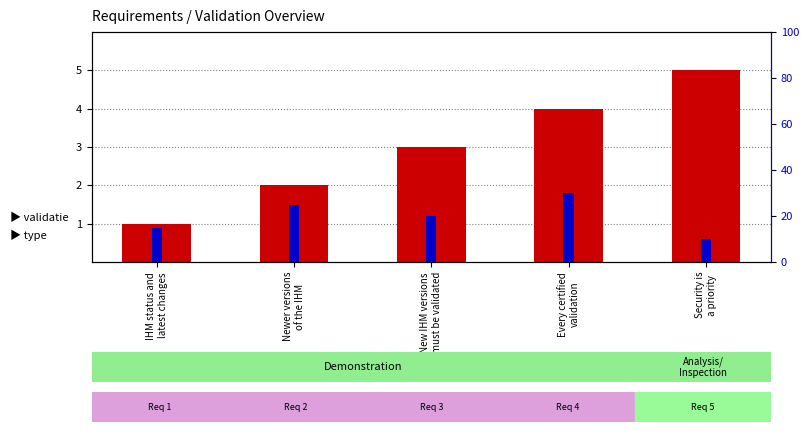

At Security is
a priority, list the series in order from smallest to largest.

count, percentile rank within the sample